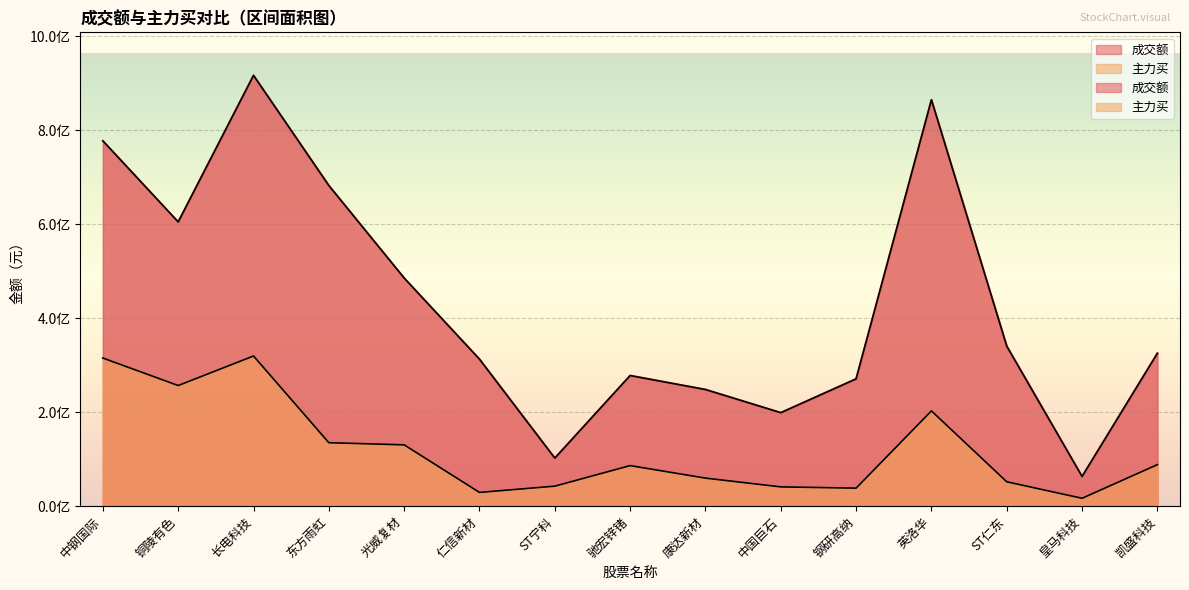

Rank the categories by 主力买 value from lowest to highest.

皇马科技, 仁信新材, 钢研高纳, 中国巨石, ST宁科, ST仁东, 康达新材, 驰宏锌锗, 凯盛科技, 光威复材, 东方雨虹, 英洛华, 铜陵有色, 中钢国际, 长电科技